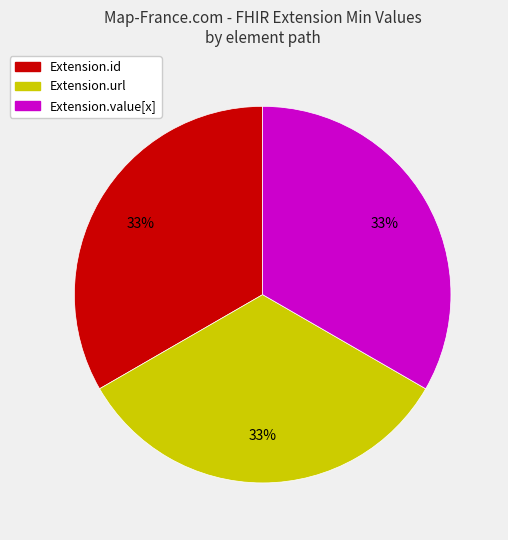

Is there a majority slice in this chart?

No